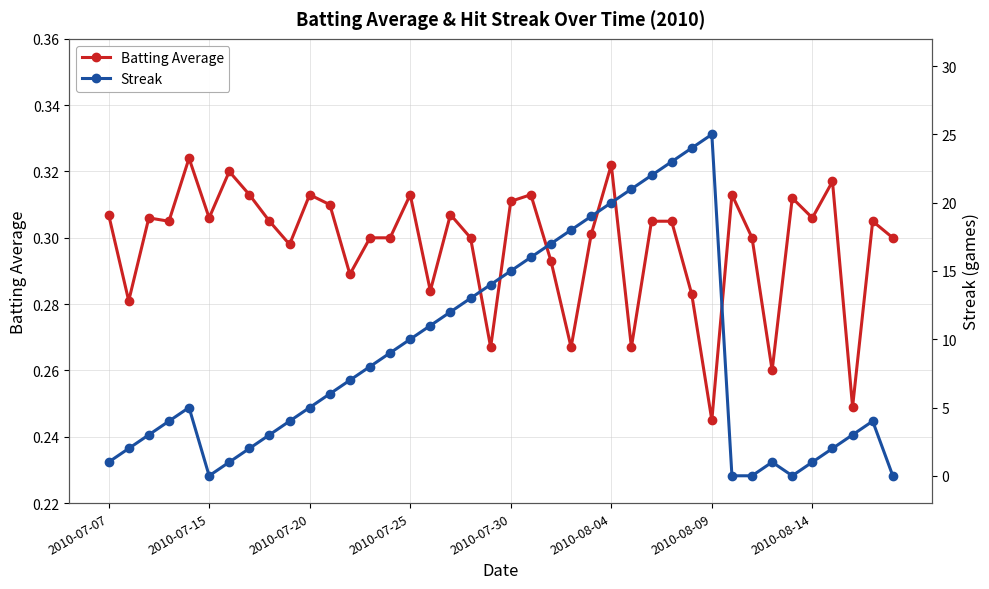

Is it true that Streak equals 0.0 at 34?

True